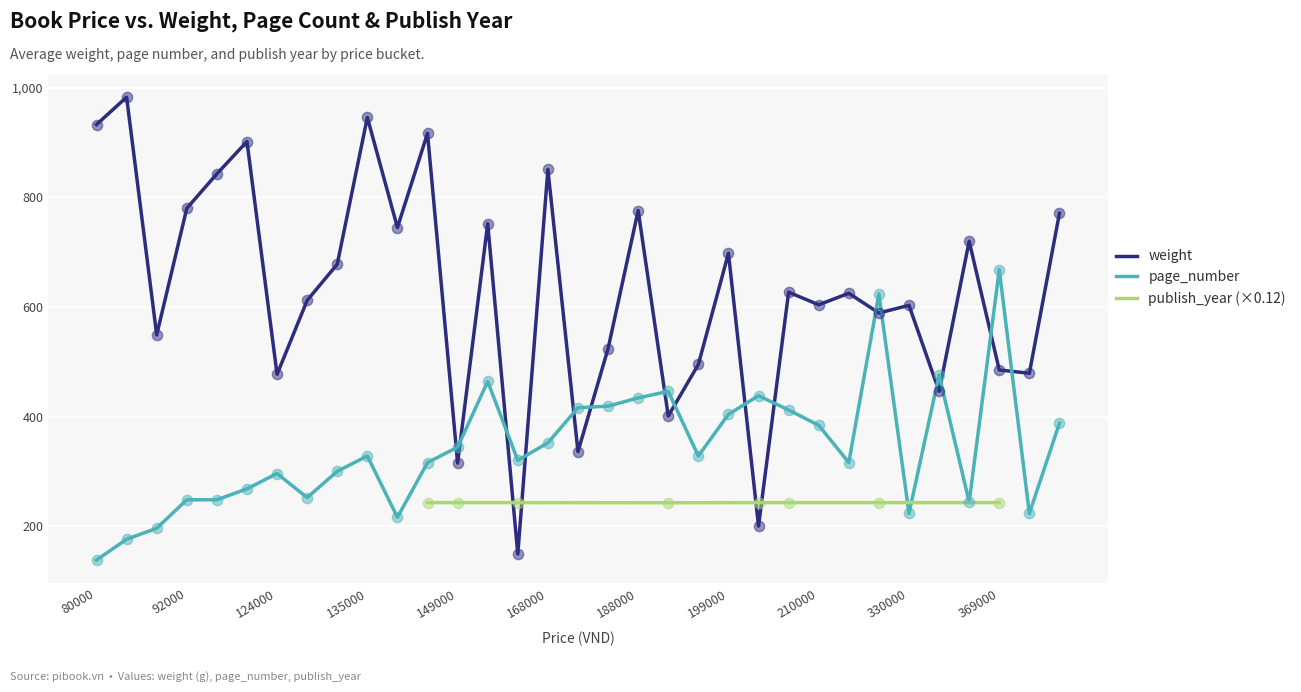

What is the total value across all series at 124000?

773